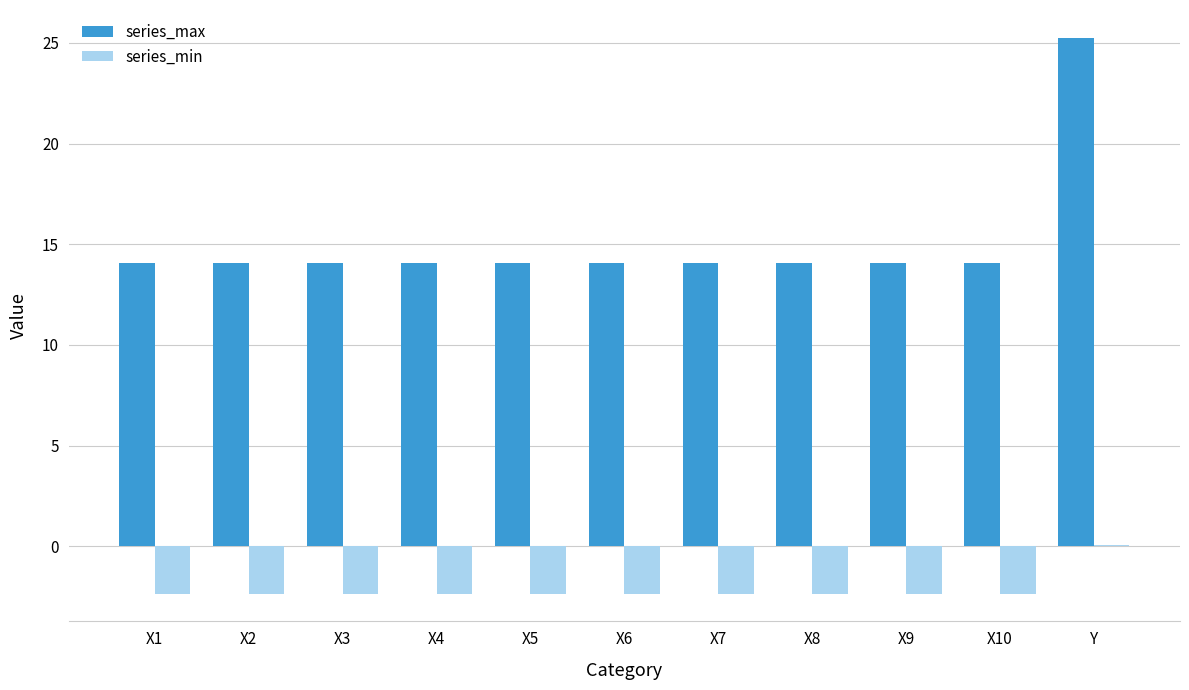

What are all the series names shown in the legend?

series_max, series_min